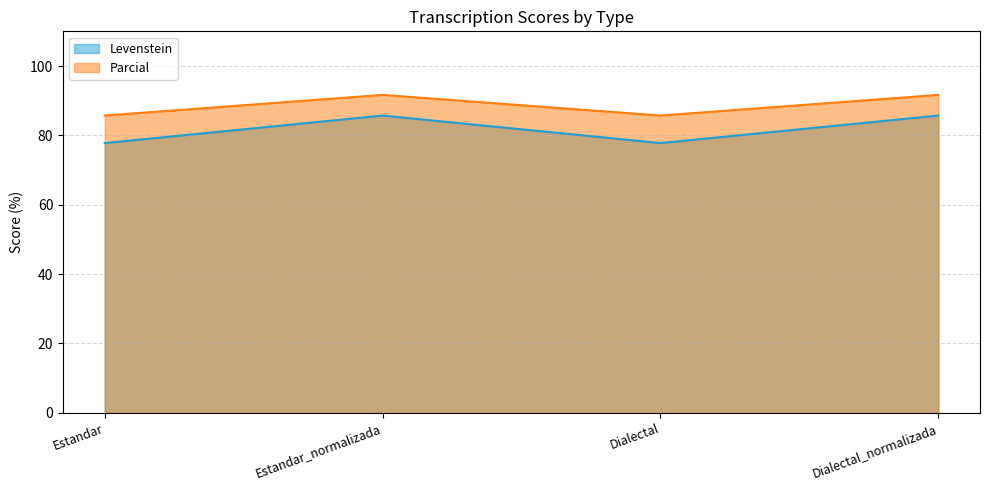

What is the difference between the second highest and minimum values in the Levenstein series?

7.9